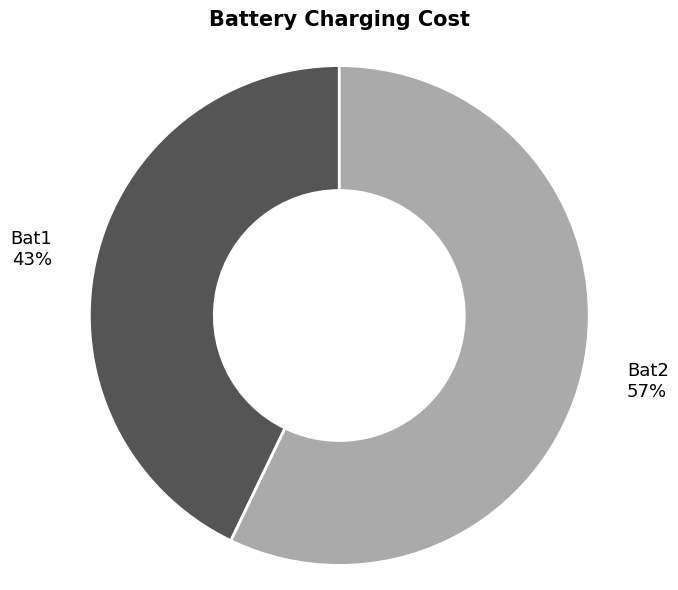

To the nearest percent, what percentage of the pie is Bat1?

43%